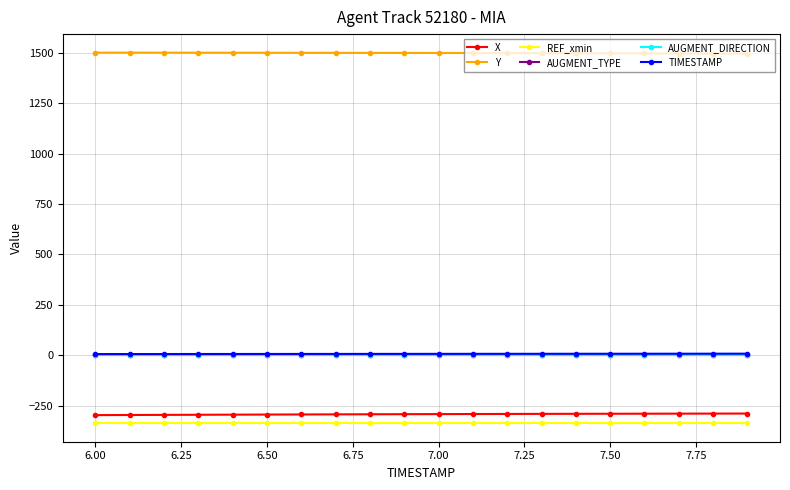

True or false: TIMESTAMP and Y cross at least once.

False